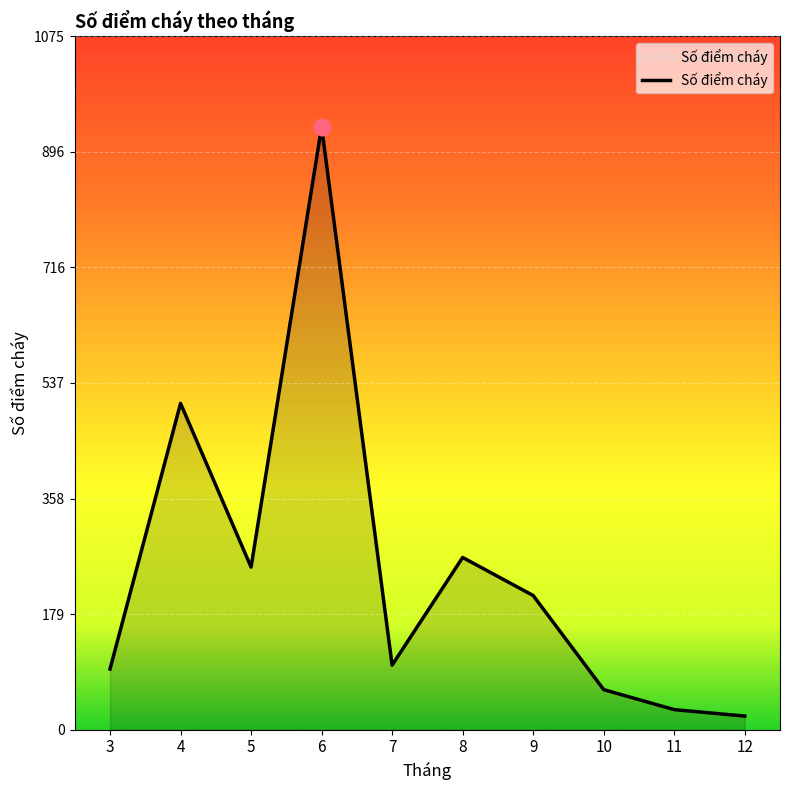

The value at 4 is 104. True or false?

False